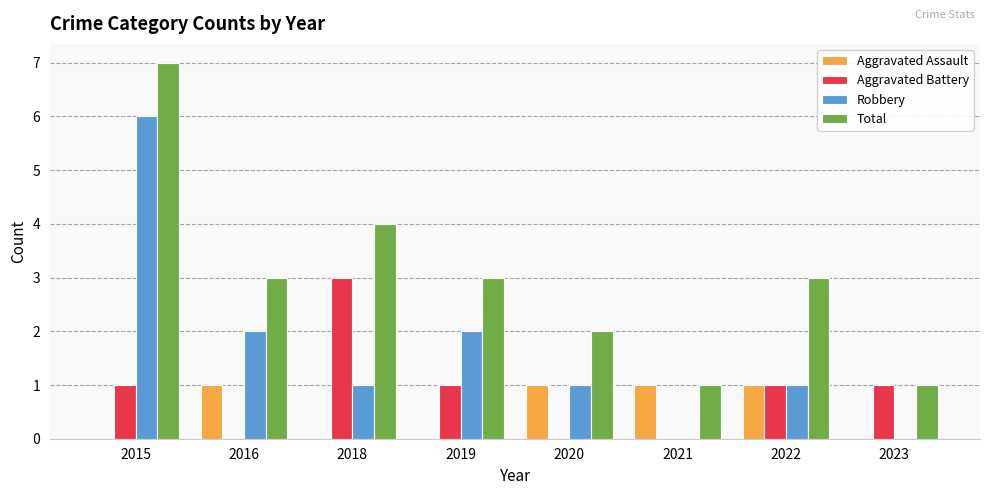

Read the Total value at 2016.

3